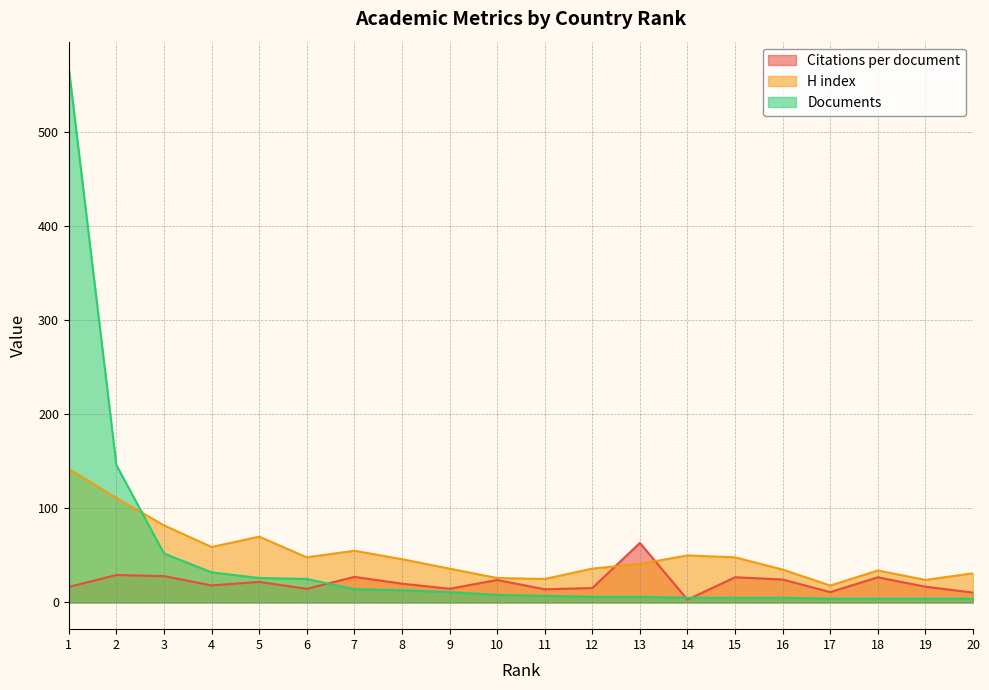

How many categories are shown in the chart?

20